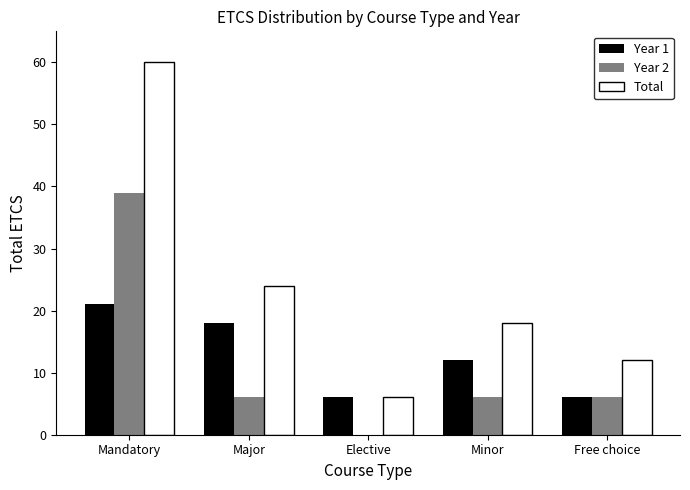

What is the sum of the Total values at Minor and Free choice?

30